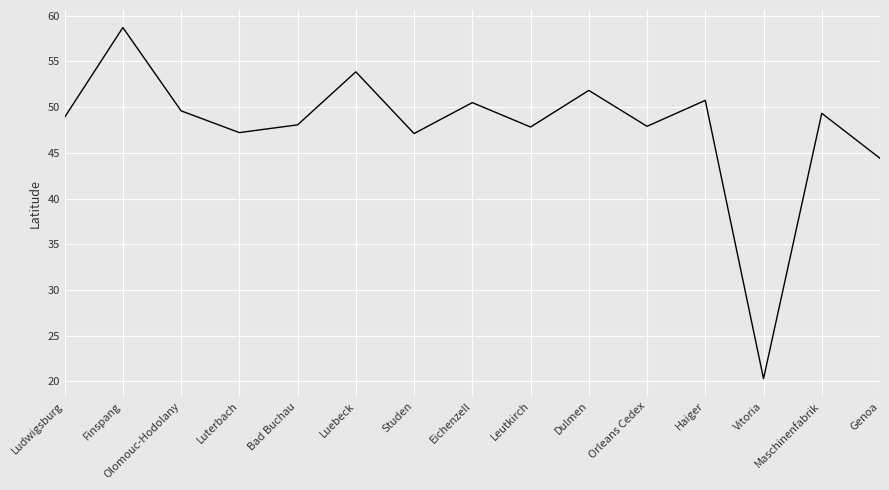

What is the difference between the maximum and minimum values?

38.4